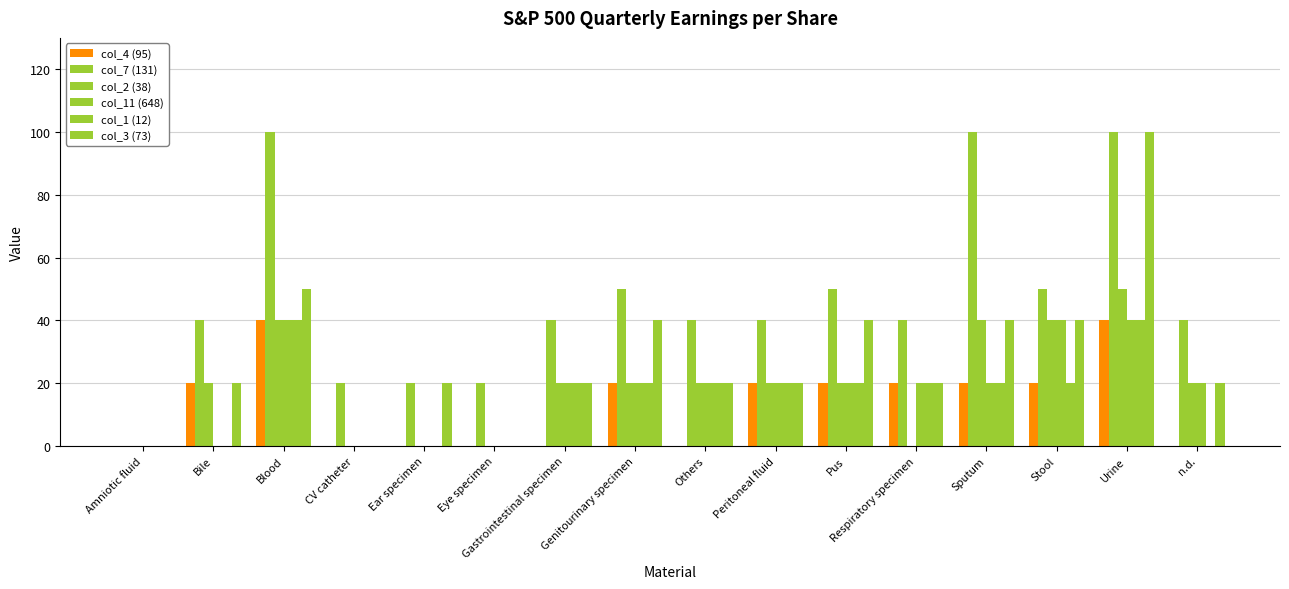

How many distinct data groups are displayed?

6